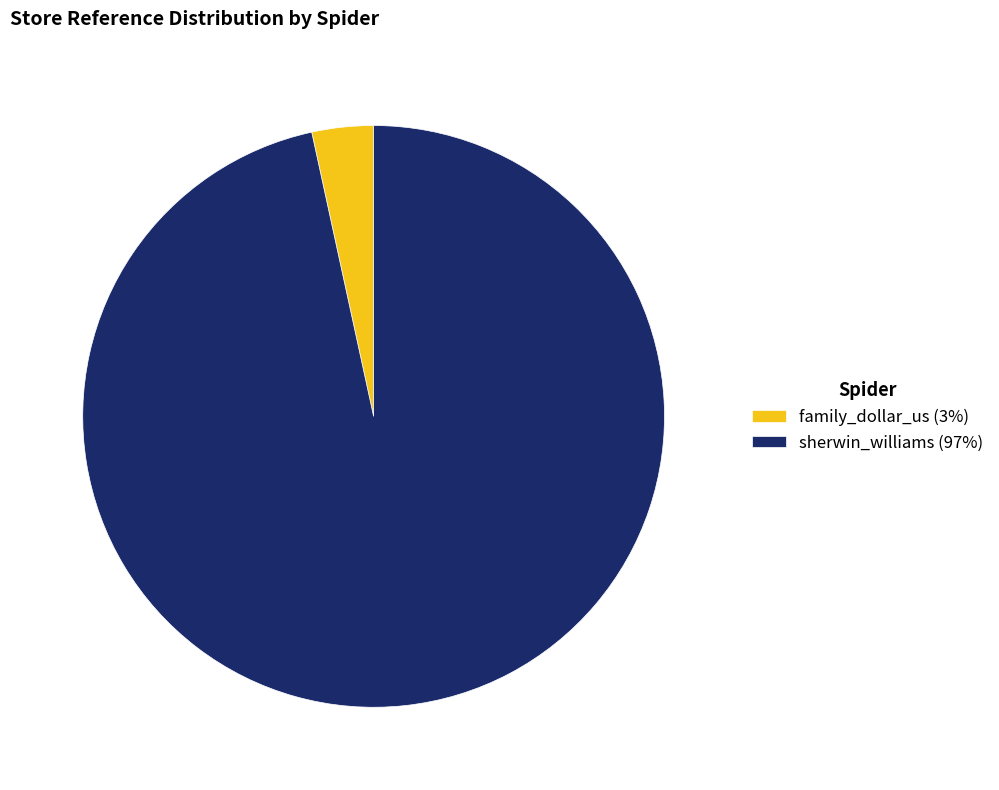

What is the largest slice in the pie chart?

sherwin_williams